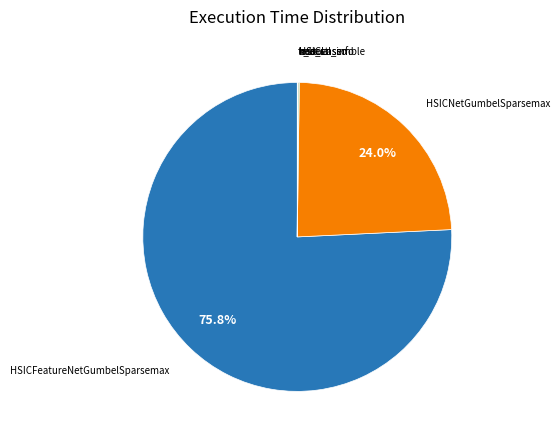

Which category accounts for the majority?

HSICFeatureNetGumbelSparsemax